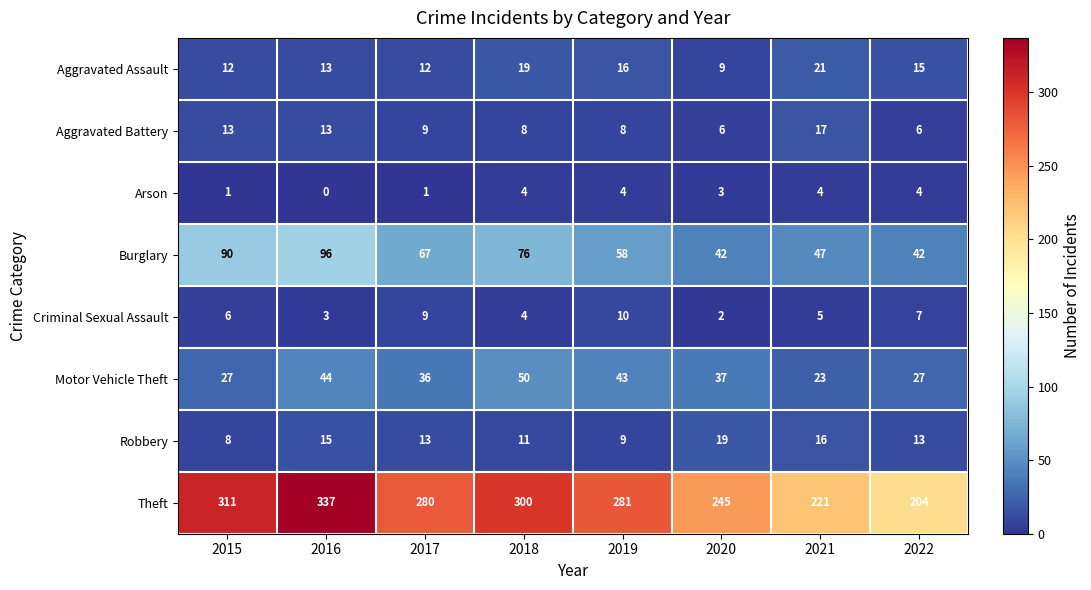

List the series in order of their peak value, highest first.

Theft, Burglary, Motor Vehicle Theft, Aggravated Assault, Robbery, Aggravated Battery, Criminal Sexual Assault, Arson